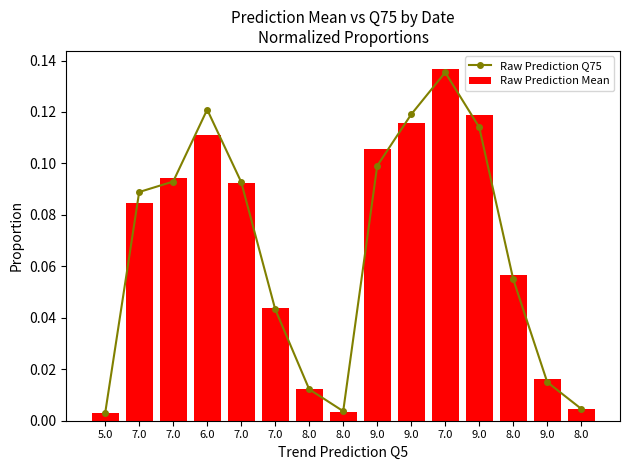

What is the label of the 13th bar from the left?

8.0